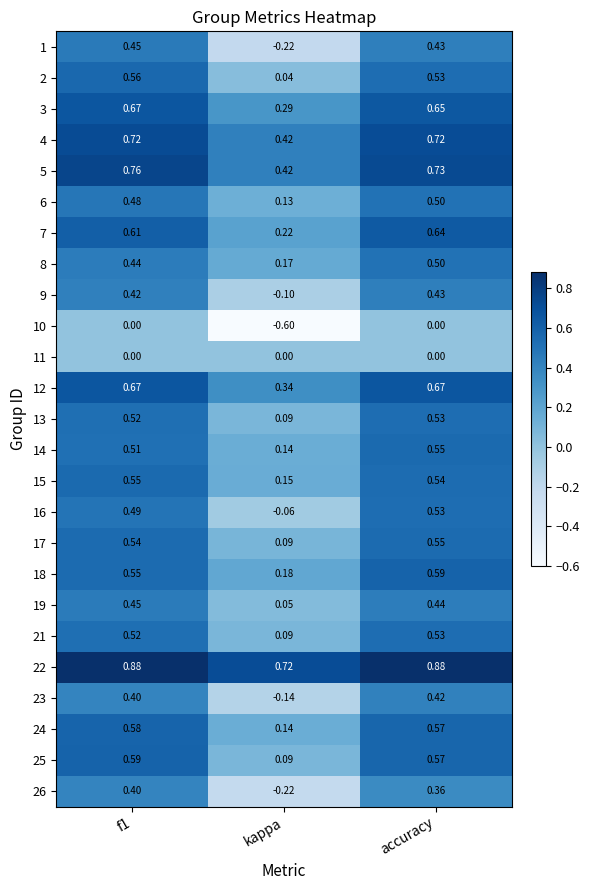

Which category has the lowest value in the 22 series?

kappa